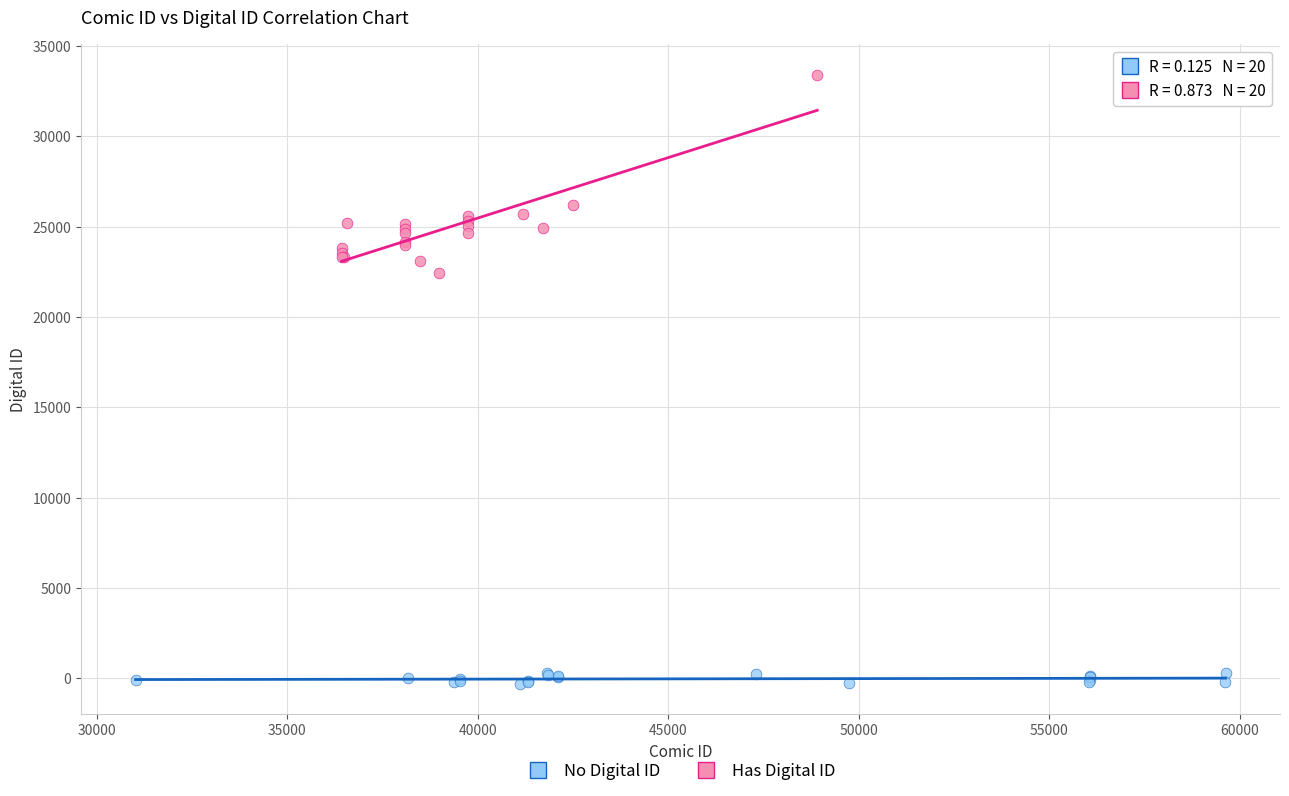

Which series contains the lowest Y value?

No Digital ID